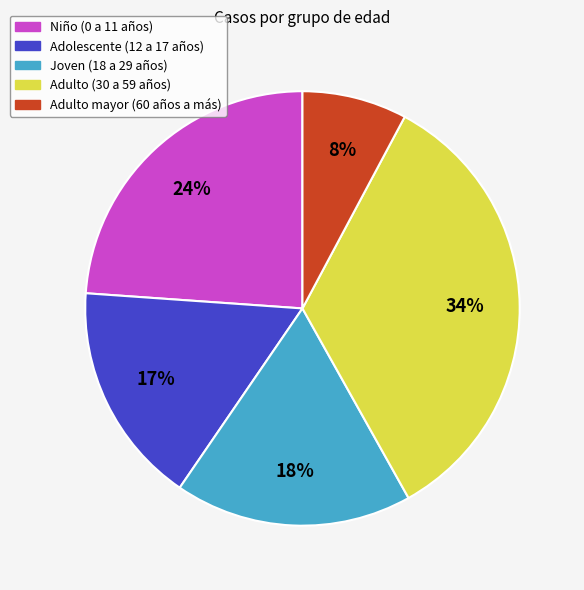

To the nearest percent, what percentage of the pie is Joven (18 a 29 años)?

18%